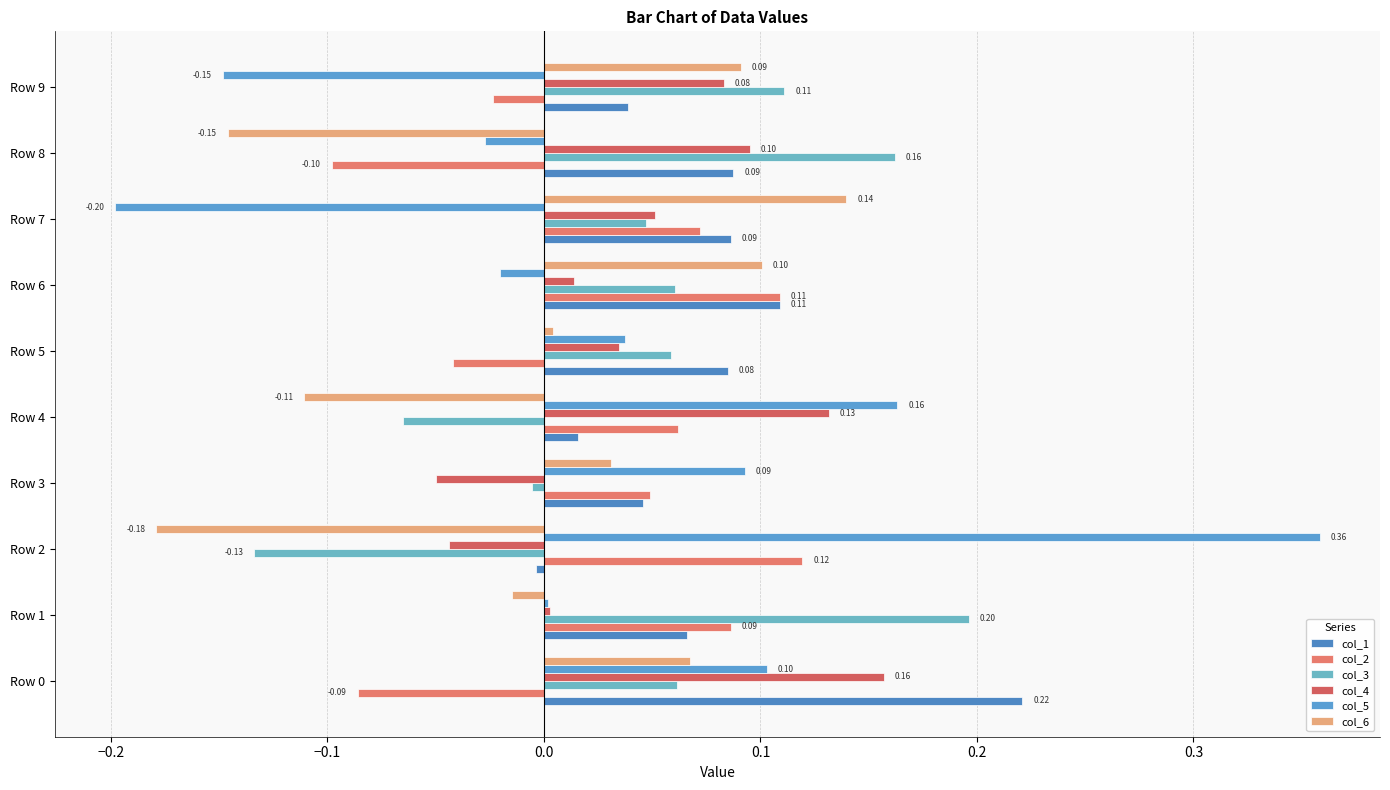

How many values in col_6 are above zero?

6